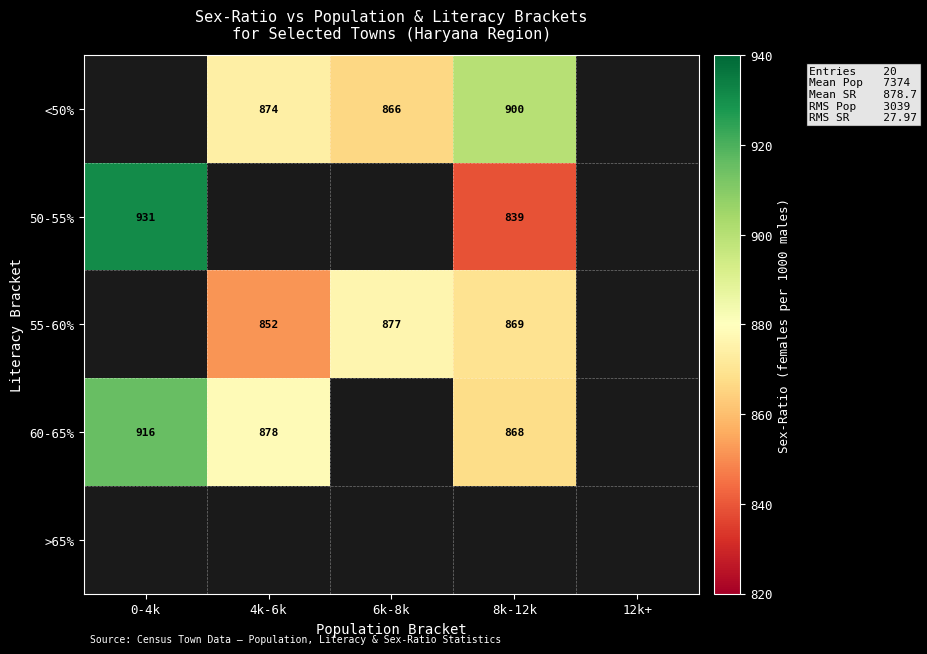

True or false: <50% has a value of 866 at 6k-8k.

True